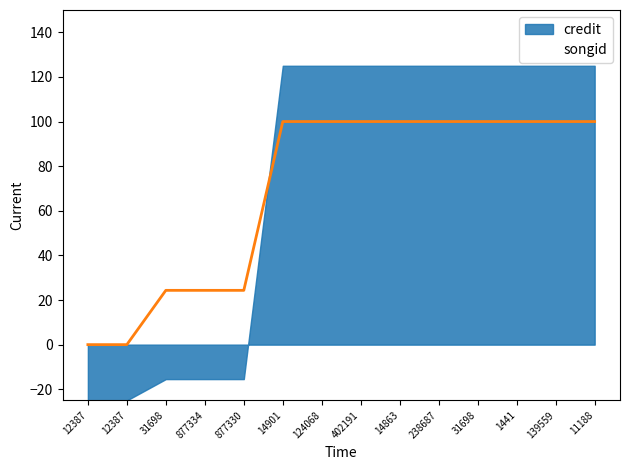

How many values are above zero?

12